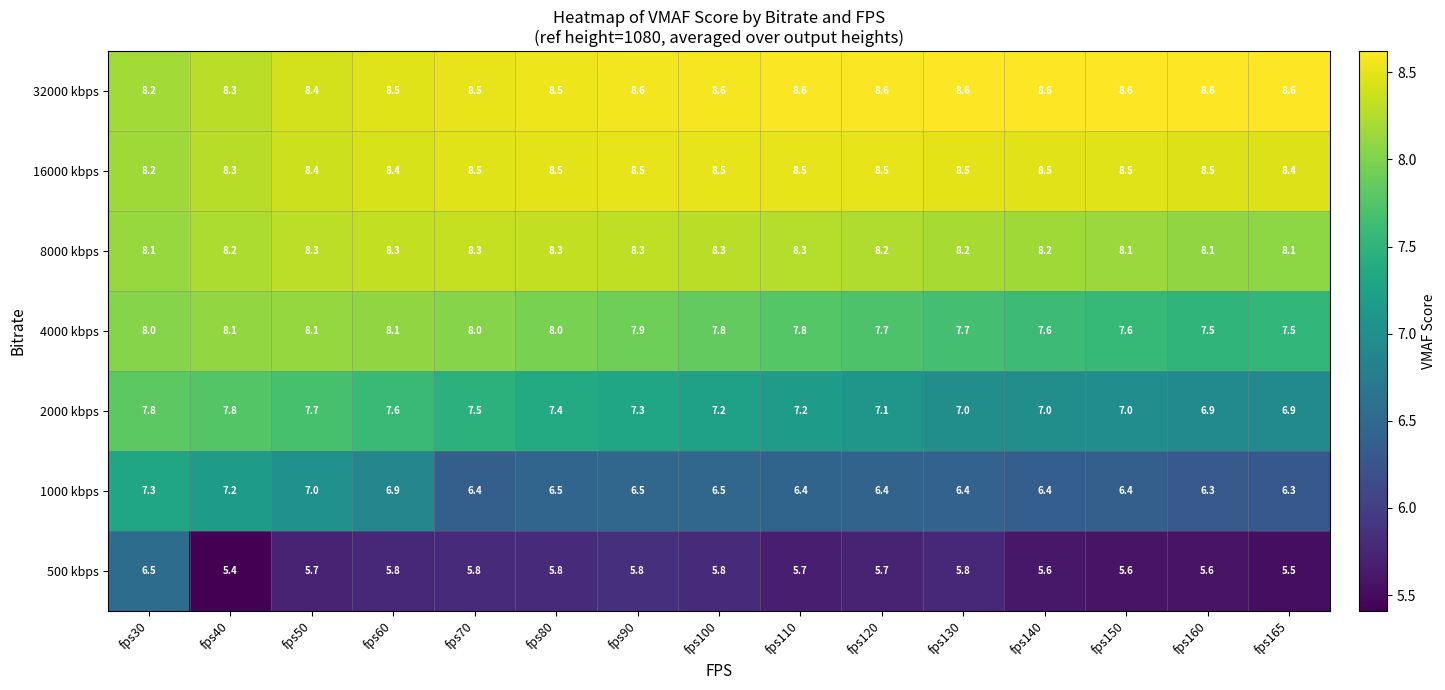

Between fps60 and fps130, which series saw the biggest shift?

2000 kbps